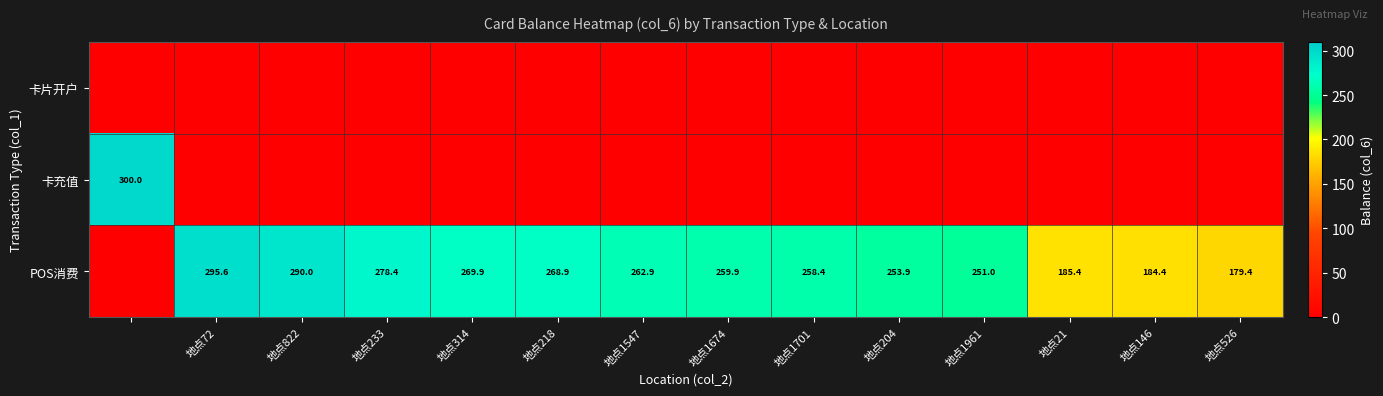

What is the difference between the POS消费 values at 地点146 and 地点233?

94.0